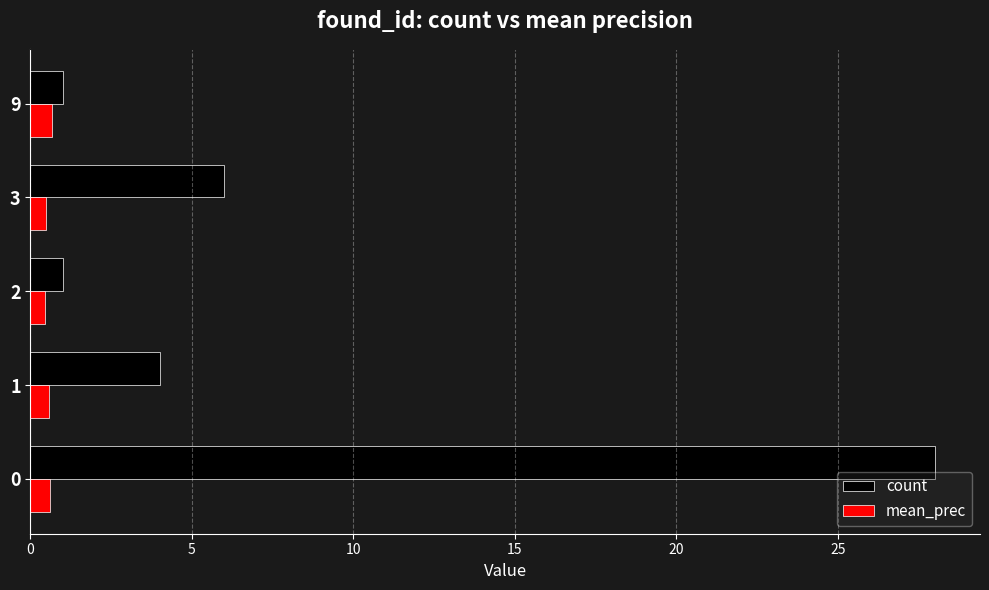

Is it true that count equals 15.3 at 0?

False